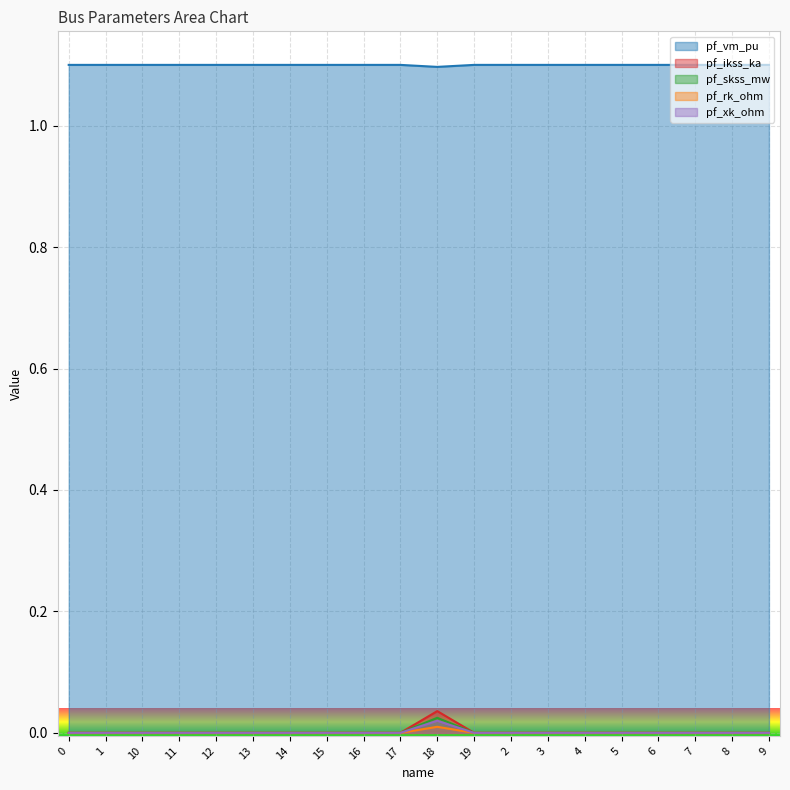

What is the sum of the pf_vm_pu values at 17 and 0?

2.2